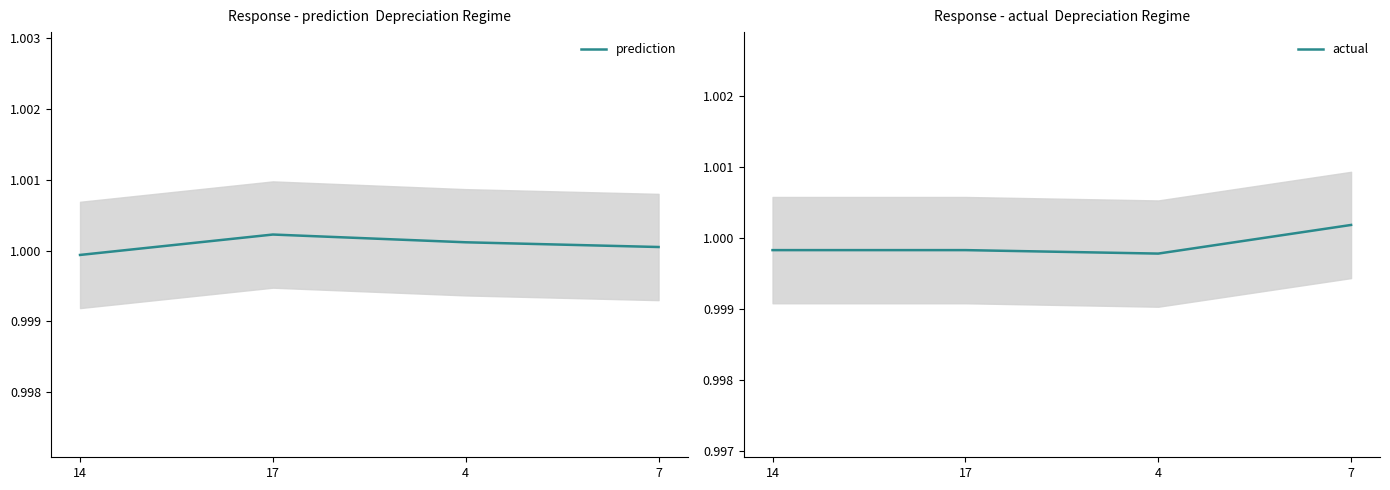

List the series in order of their overall mean, lowest first.

actual, prediction